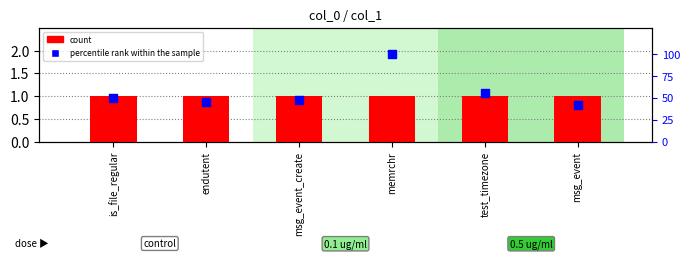

At how many categories does at least one series exceed 28?

6